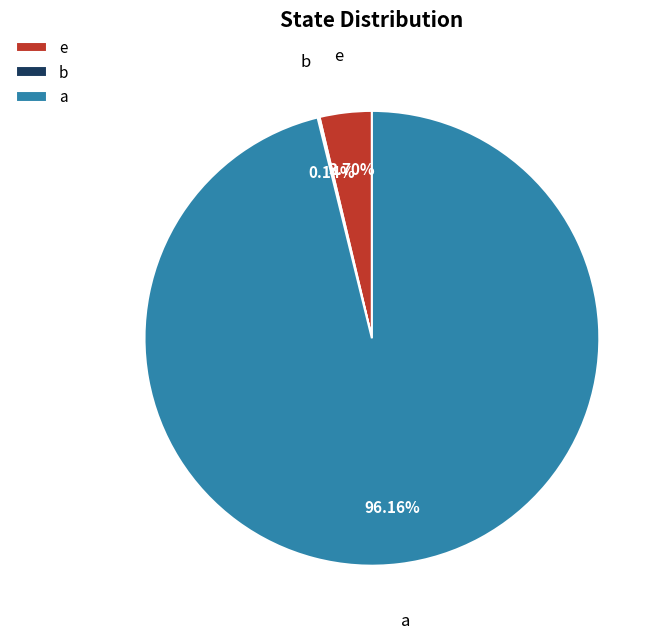

Between a and e, which is larger?

a